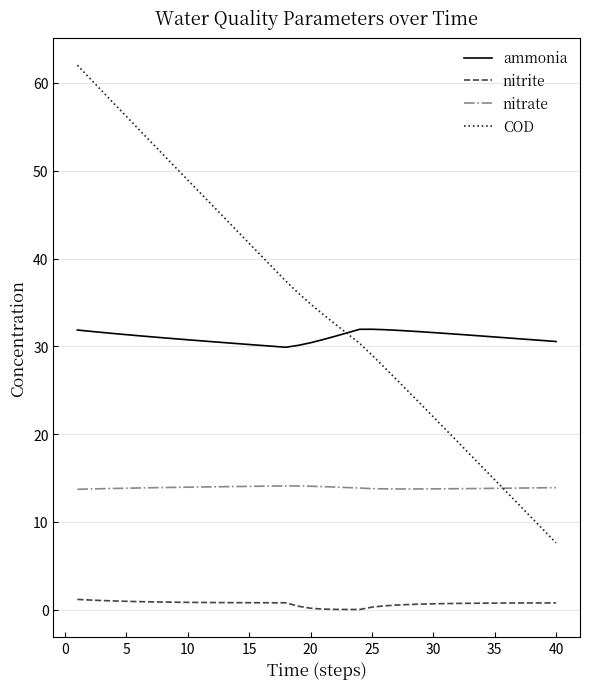

Rank the series by their maximum value, from highest to lowest.

COD, ammonia, nitrate, nitrite